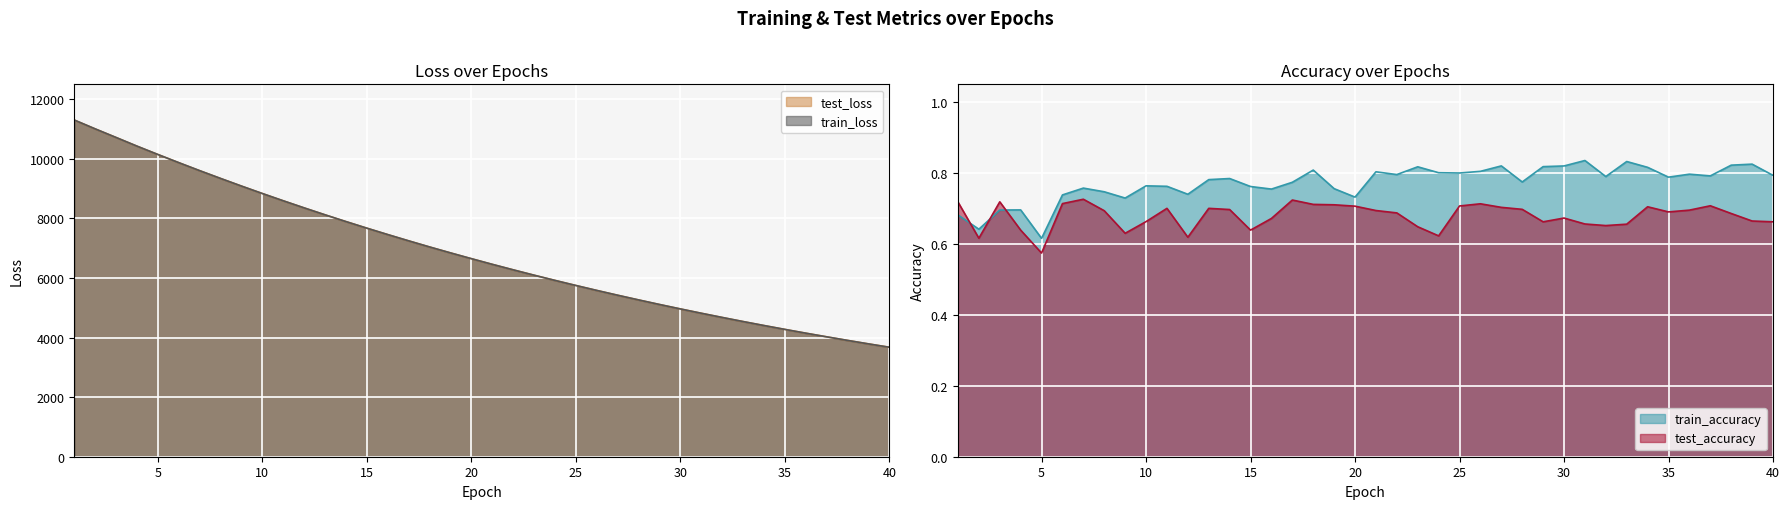

Which series has the largest total across all categories?

test_loss